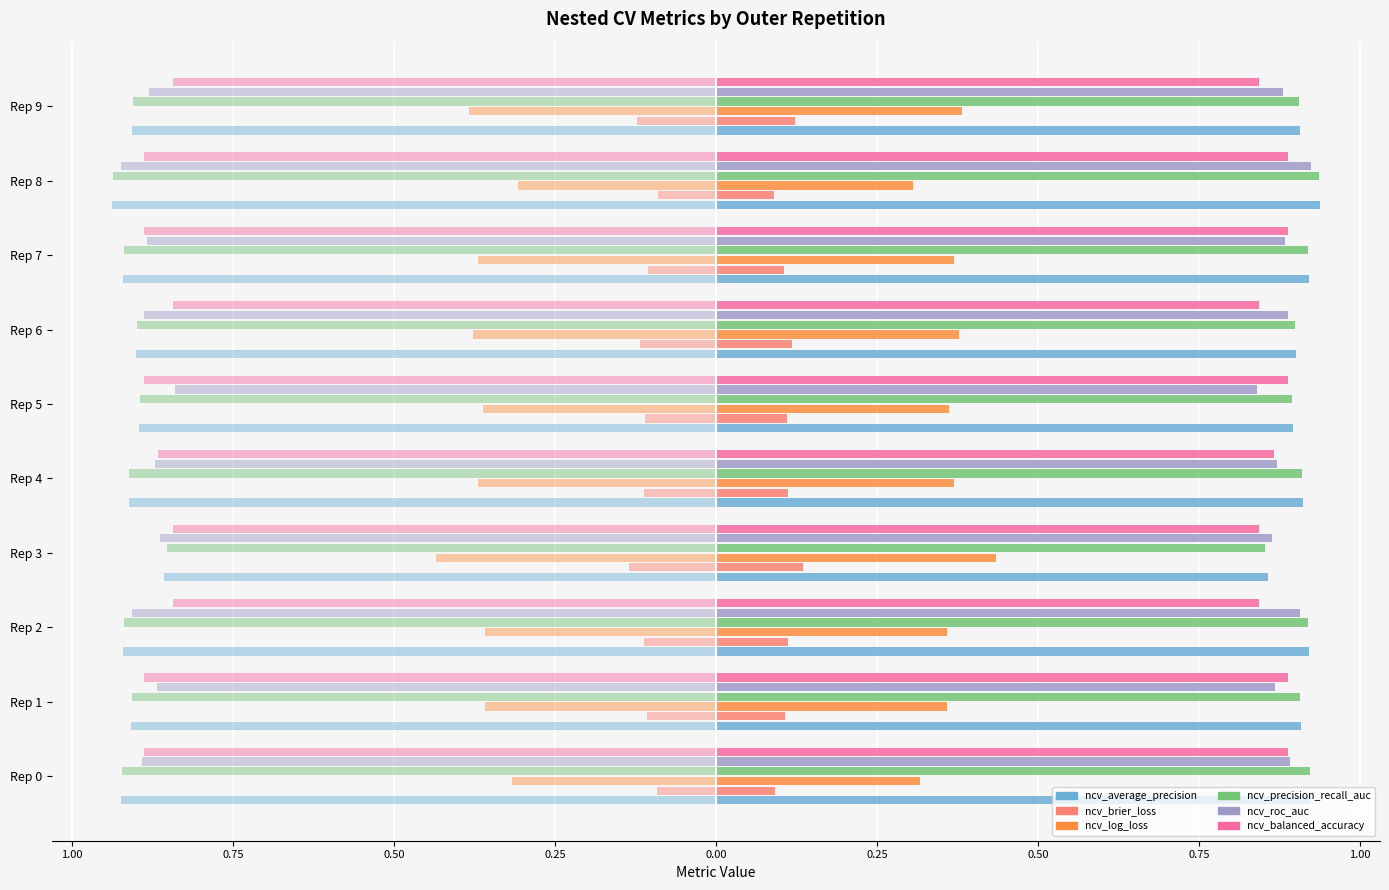

How many bars are there in each group?

6